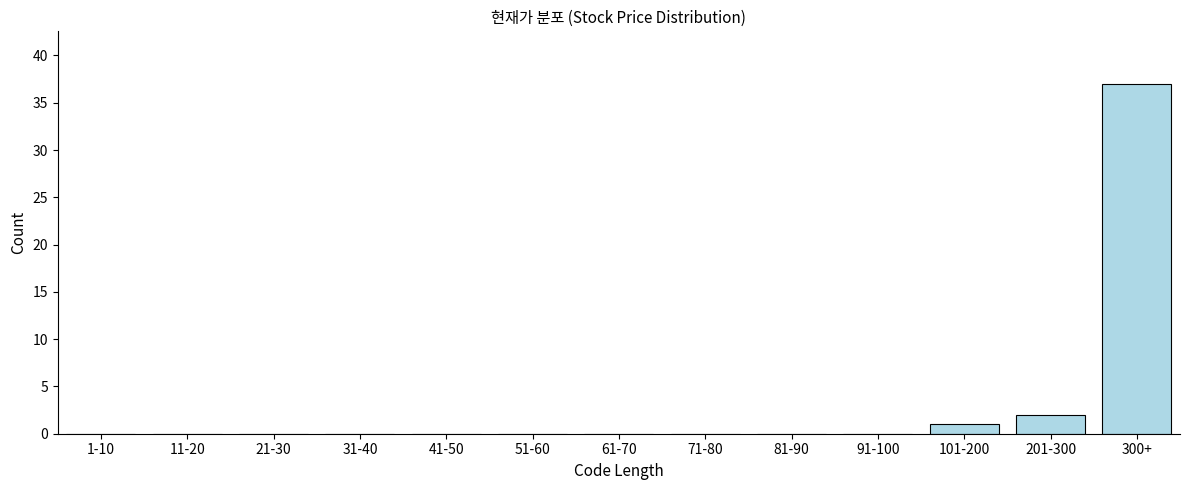

Reading right to left, transcribe all the data shown in this chart.

300+=37	201-300=2	101-200=1	91-100=0	81-90=0	71-80=0	61-70=0	51-60=0	41-50=0	31-40=0	21-30=0	11-20=0	1-10=0